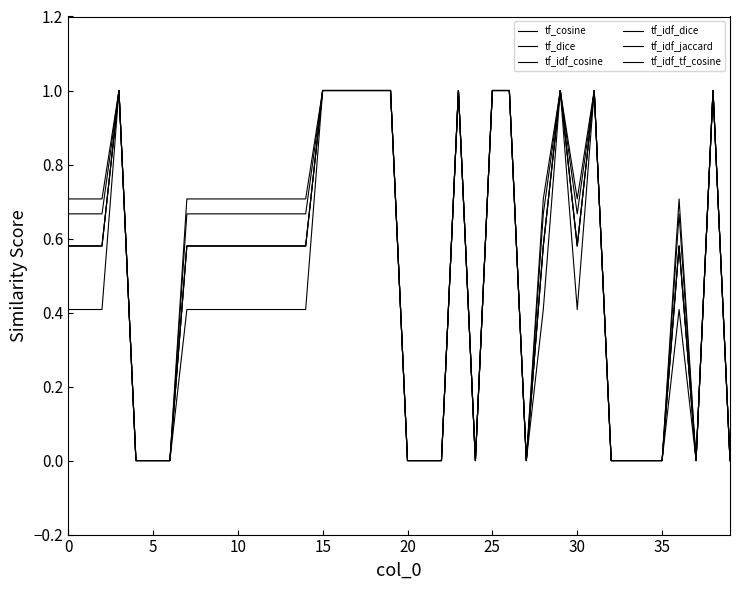

Is this an area chart (filled region under the line)?

No